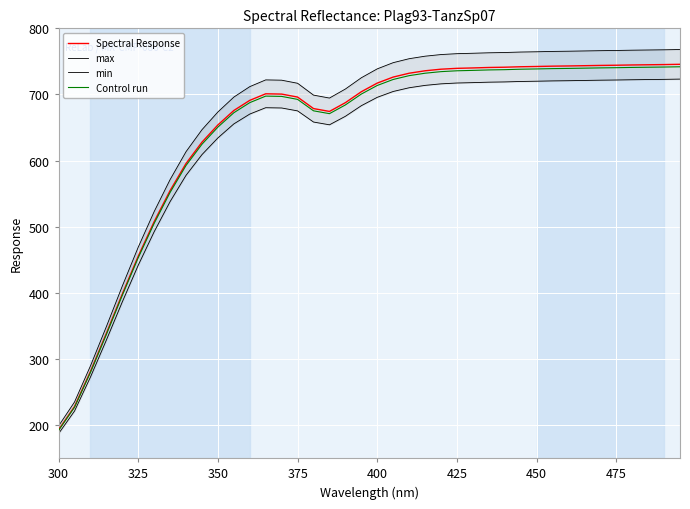

The Spectral Response series shows 204.3 at 425. True or false?

False